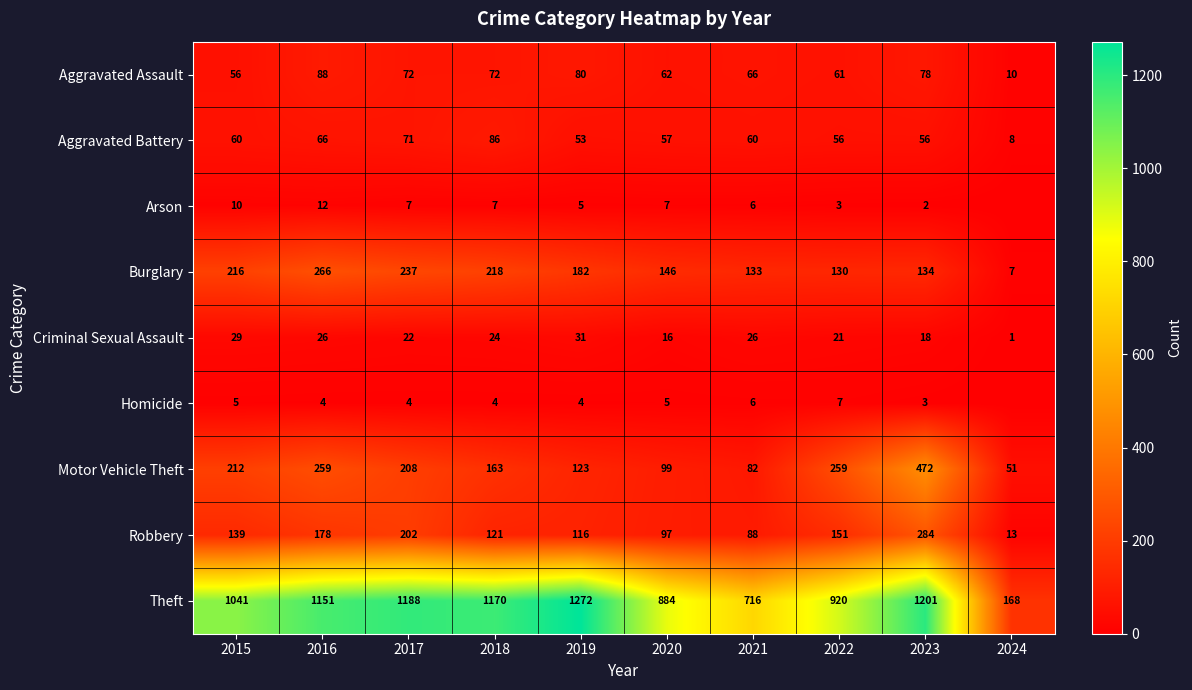

The value of Theft at 2020 is 884. True or false?

True